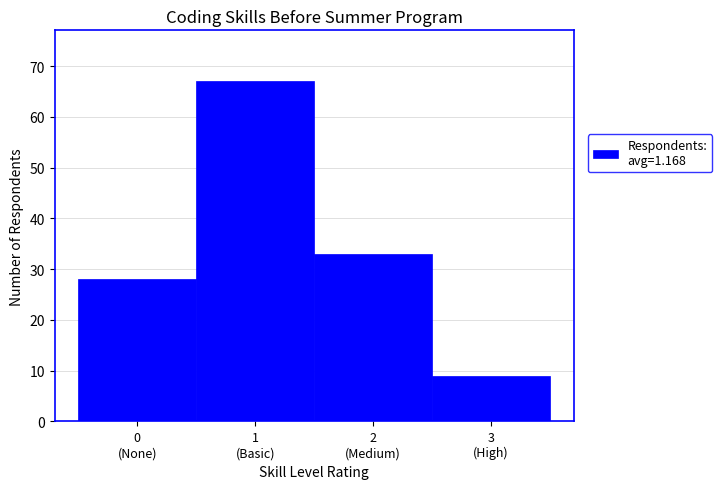

Reading left to right, extract all data points from this chart.

28	67	33	9